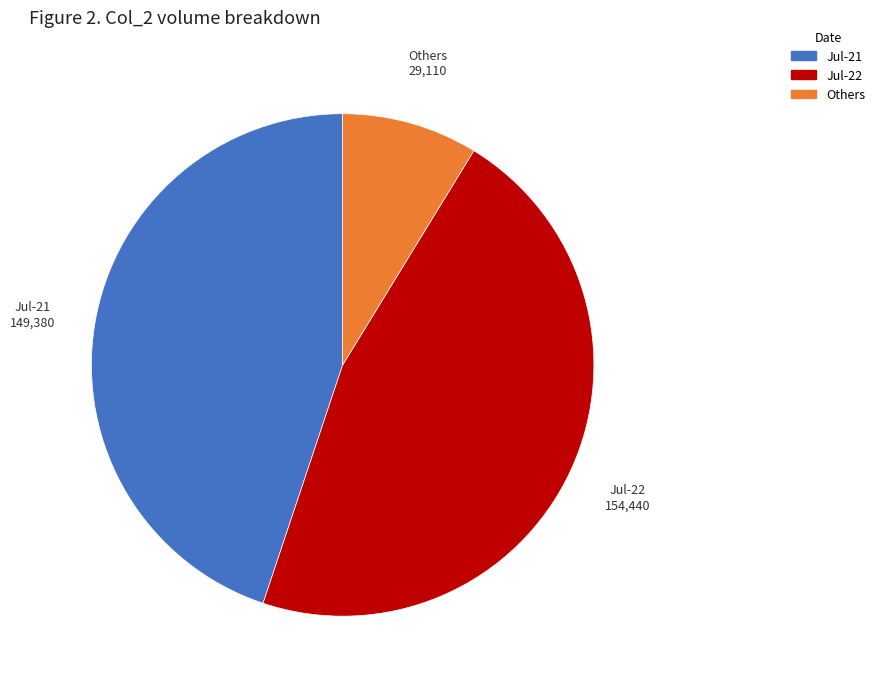

True or false: Jul-22 accounts for 46% of the total.

True